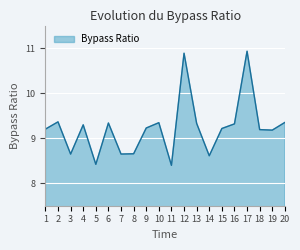

What is the minimum value shown in the chart?

8.4